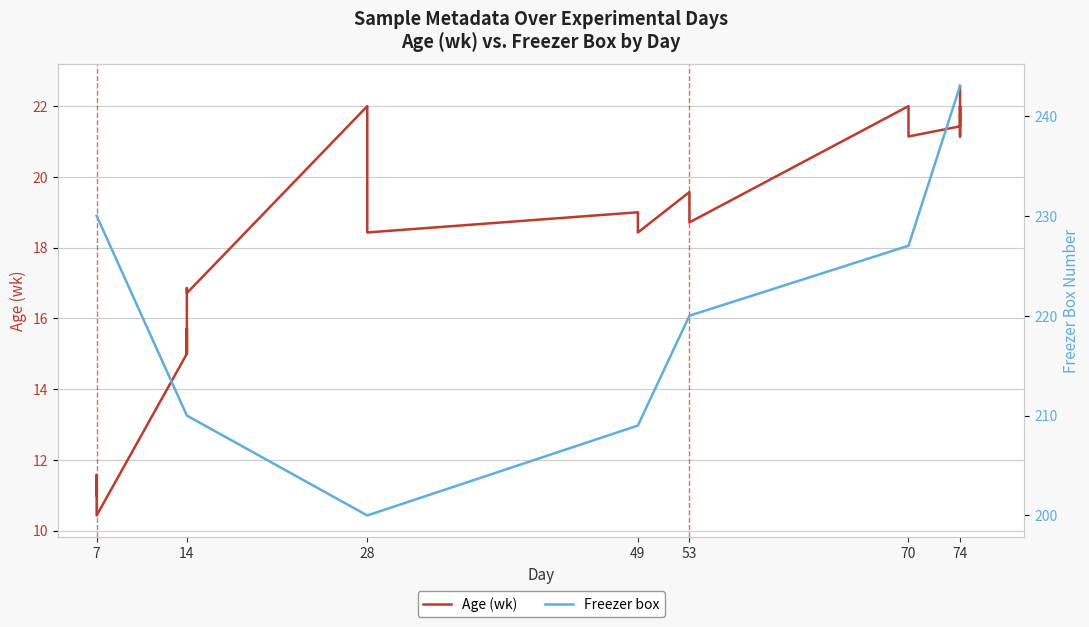

True or false: Age (wk) and Freezer box intersect in this chart.

False